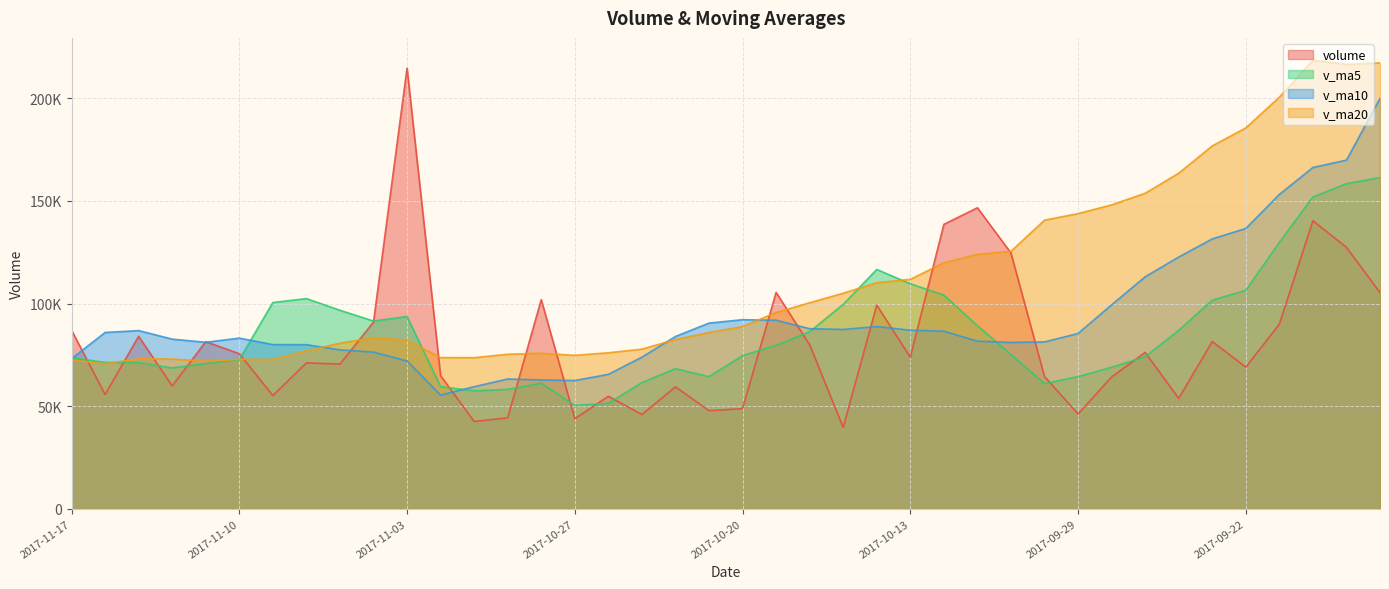

At which category is the sum across all series the highest?

2017-09-18